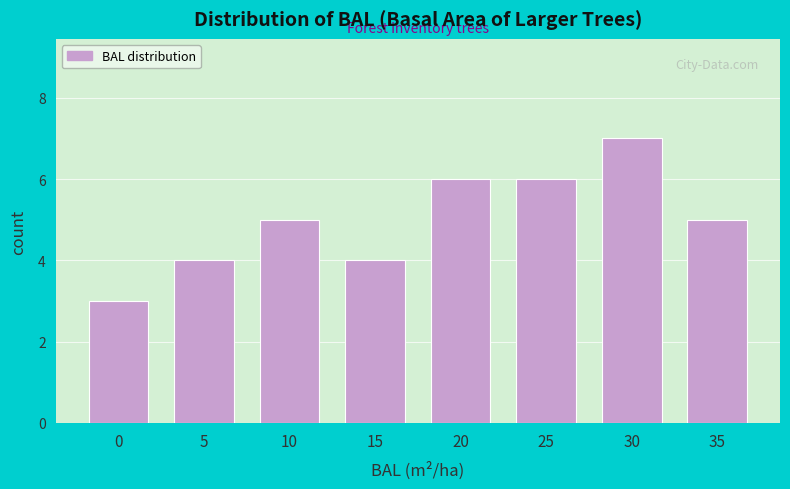

Reading left to right, list all the values displayed in this chart.

3	4	5	4	6	6	7	5